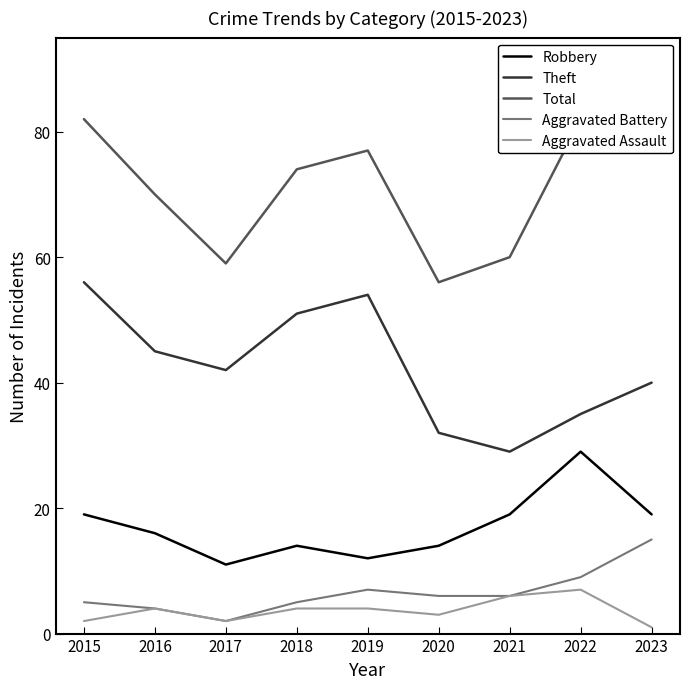

Where is the first local minimum for Robbery?

2017